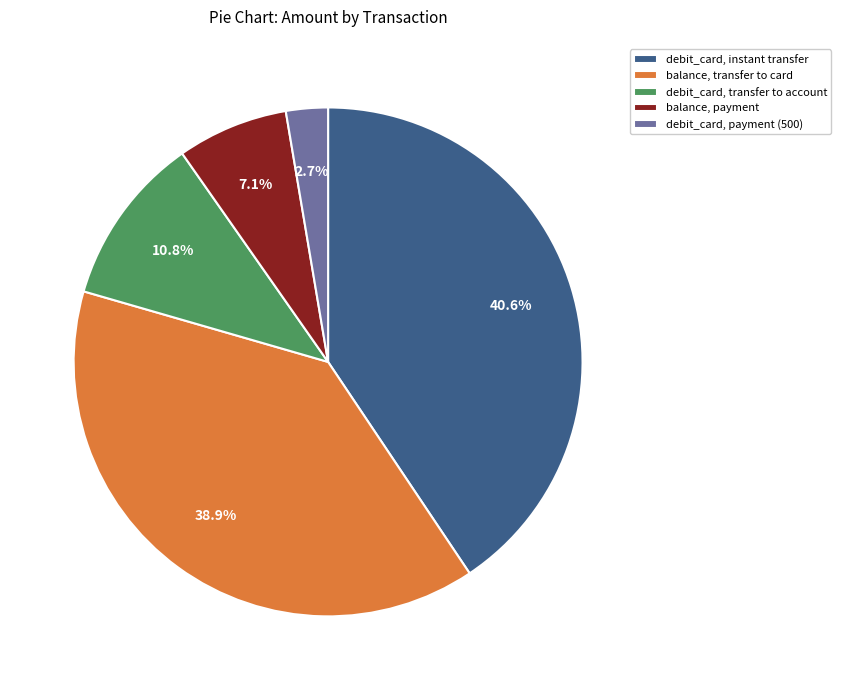

To the nearest percent, what is the difference between the largest and smallest slice percentages?

38%